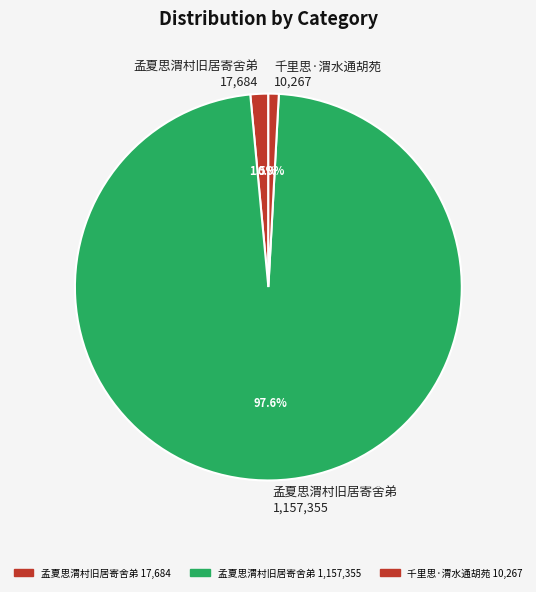

Which slice is the largest?

孟夏思渭村旧居寄舍弟 1,157,355